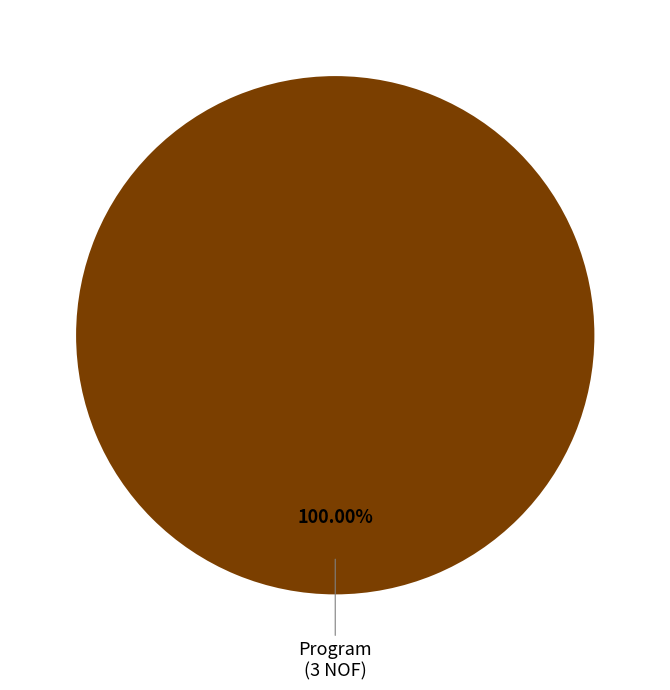

Which slice is the largest?

Program